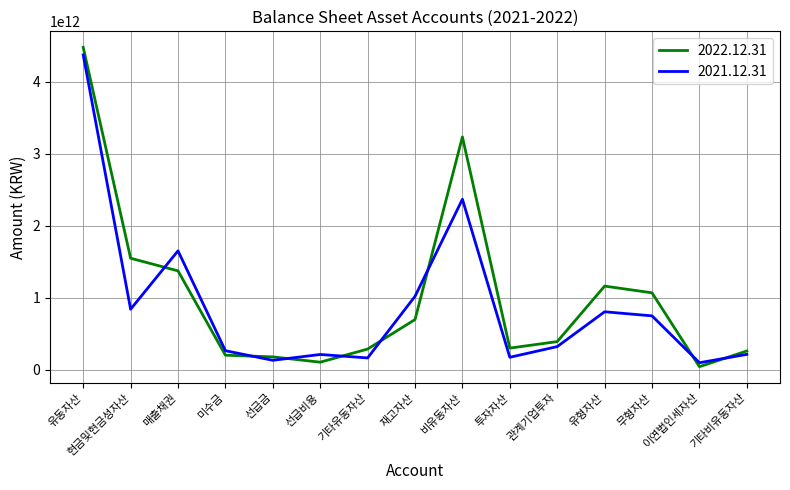

At which category is the sum across all series the highest?

유동자산